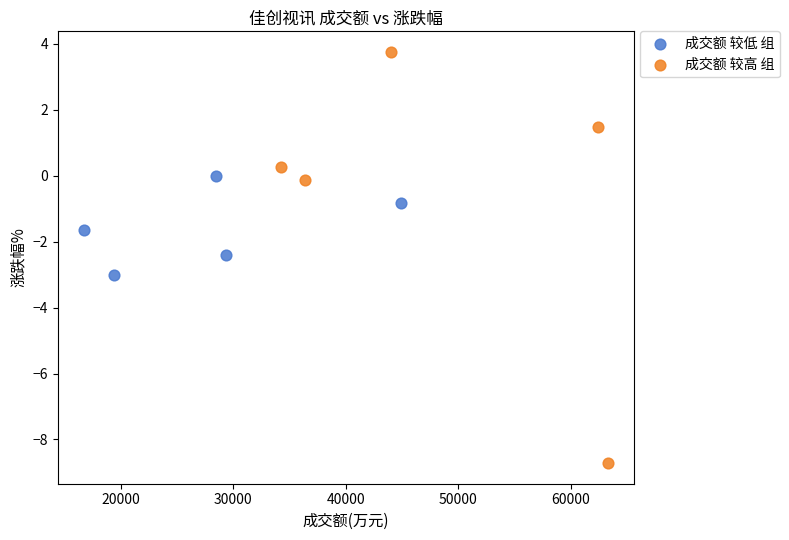

Which series reaches the maximum Y coordinate?

成交额 较高 组